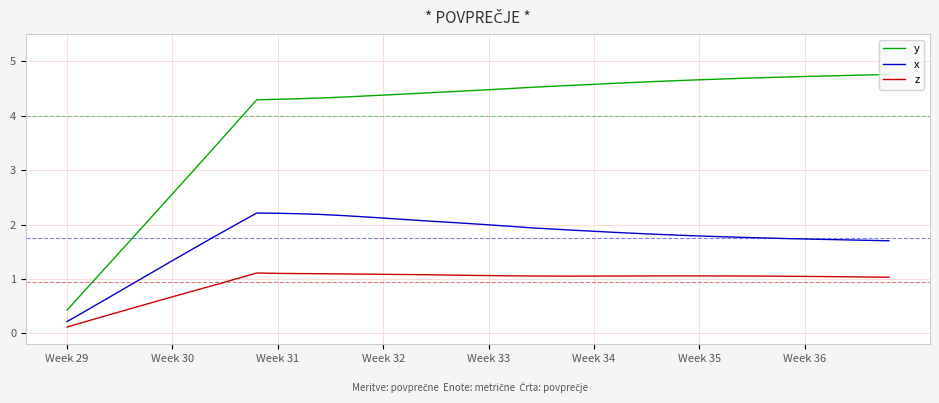

Which series has the largest range (max minus min)?

y